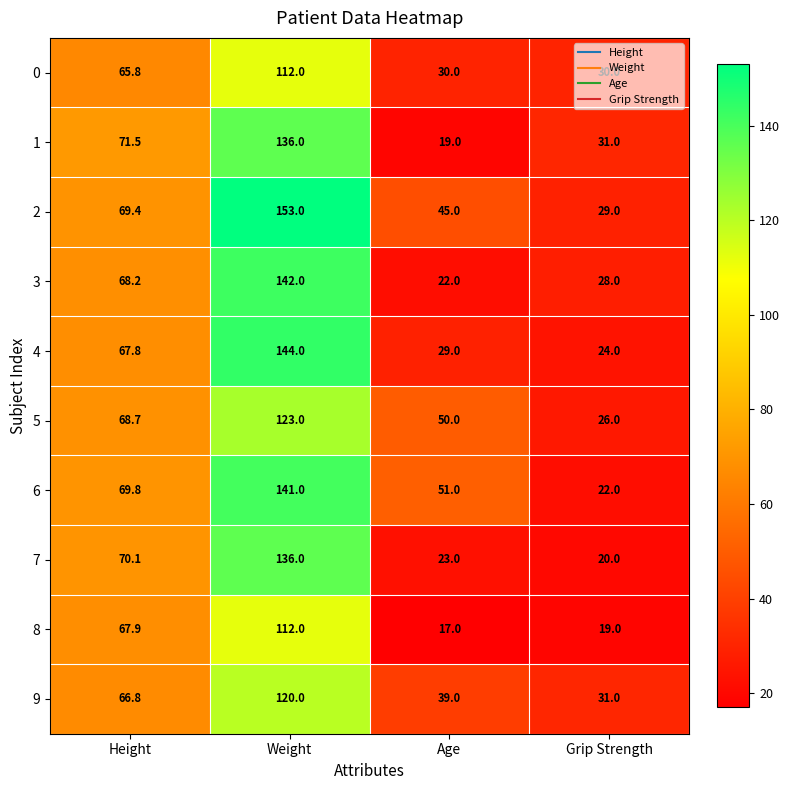

Which series has the largest total across all categories?

2